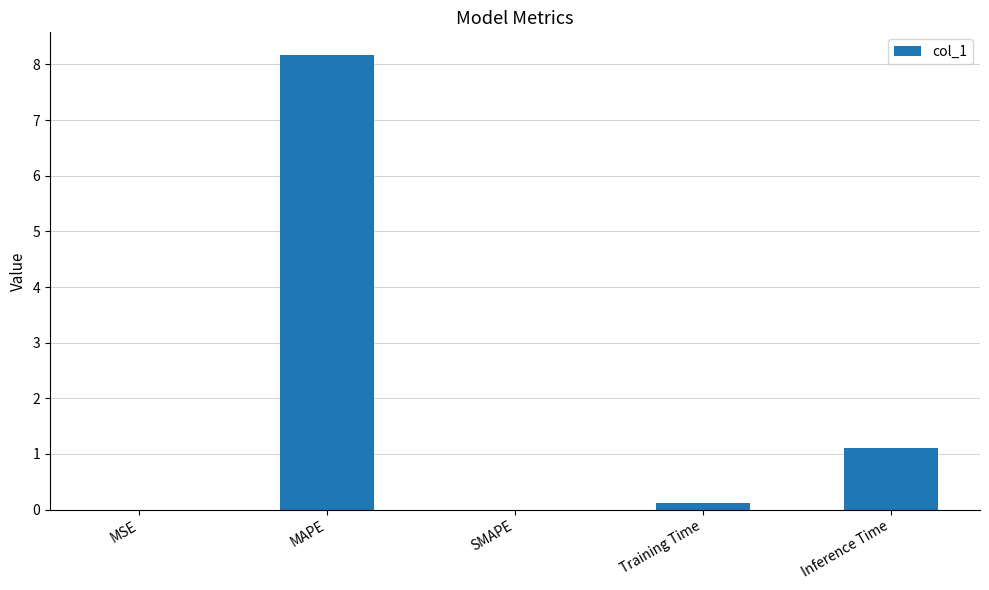

At which label is the value closest to 4?

Inference Time